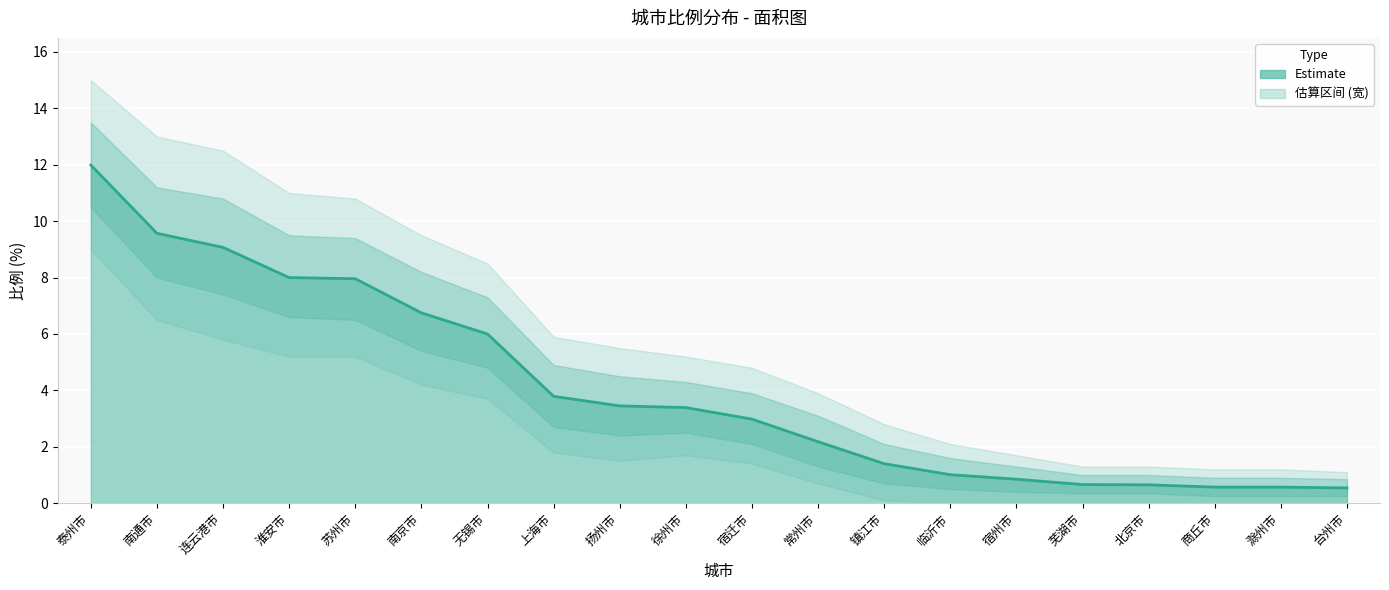

How many categories are shown in the chart?

20